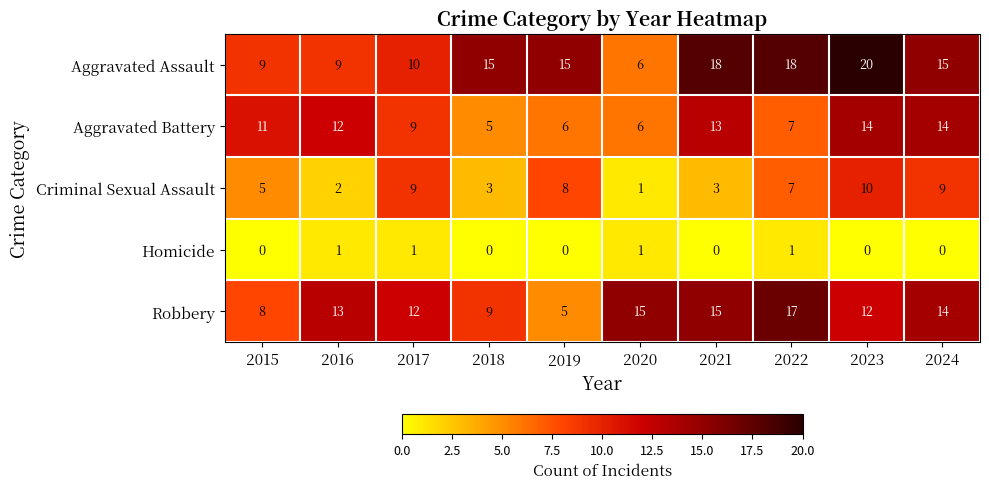

The value of Aggravated Assault at 2023 is 11. True or false?

False